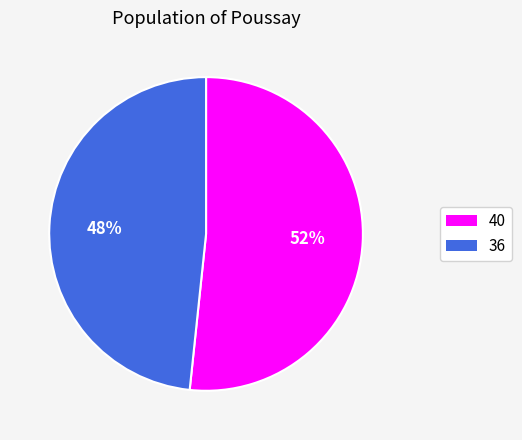

Approximately how many times larger is the value at 40 compared to 36?

1.1